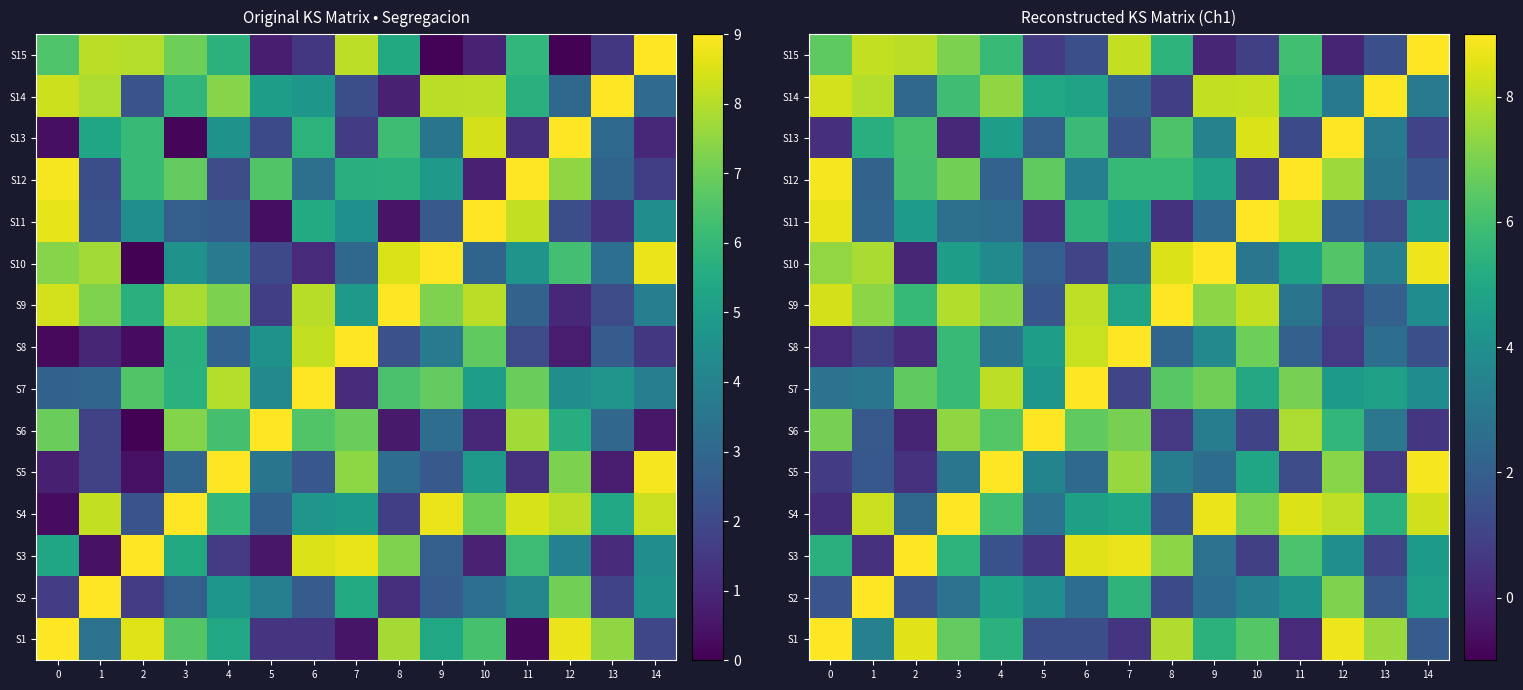

At which label is S7 closest to 5?

10